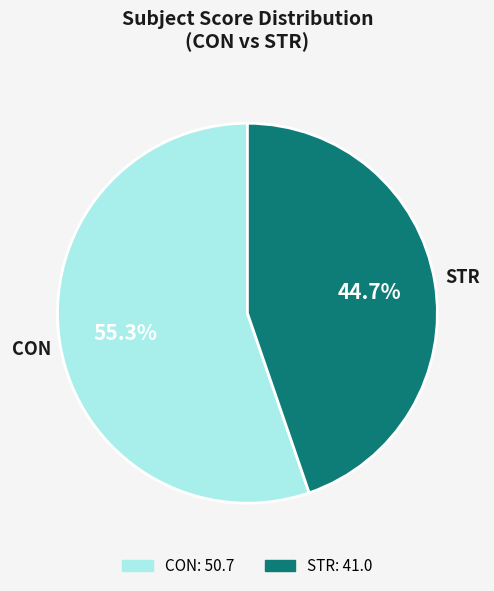

Is there a majority slice in this chart?

Yes